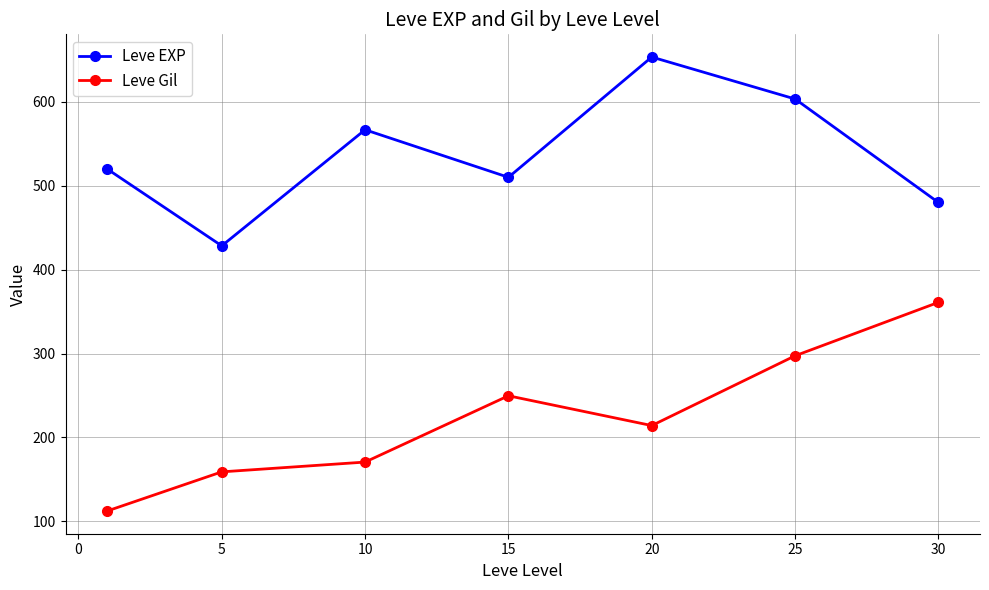

Count the number of categories in the chart.

7